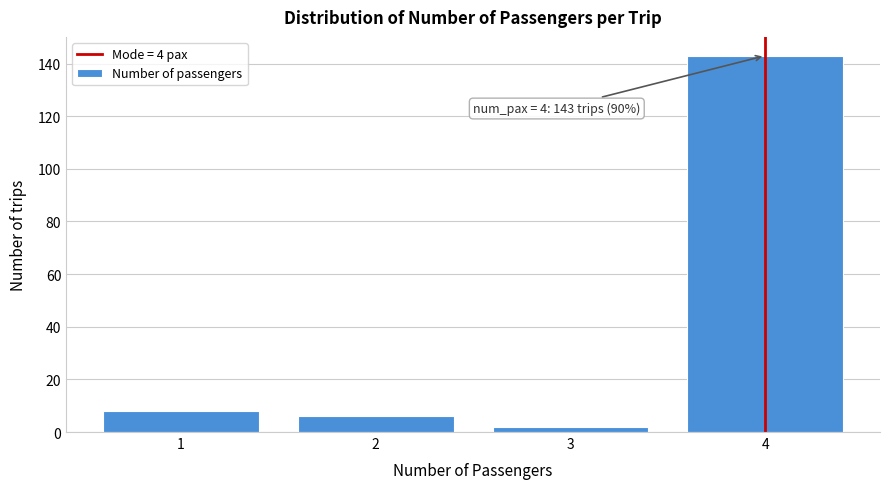

Reading left to right, what are all the values shown in this chart?

1=8	2=6	3=2	4=143